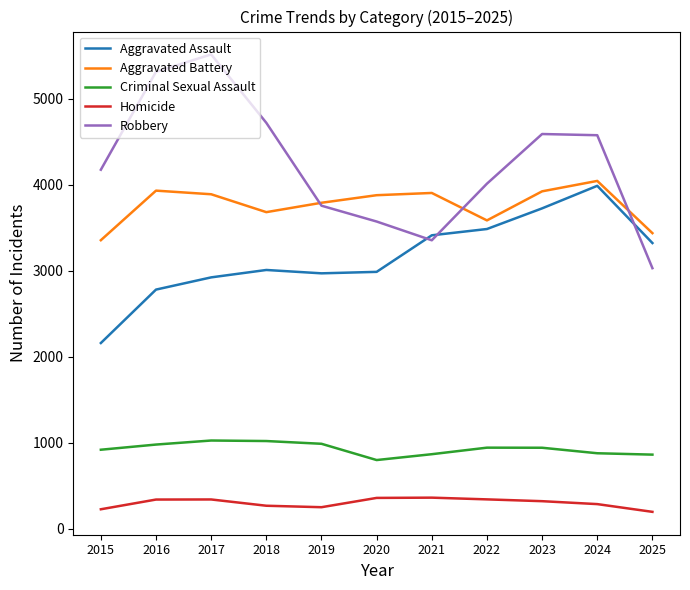

What are all the series names shown in the legend?

Aggravated Assault, Aggravated Battery, Criminal Sexual Assault, Homicide, Robbery